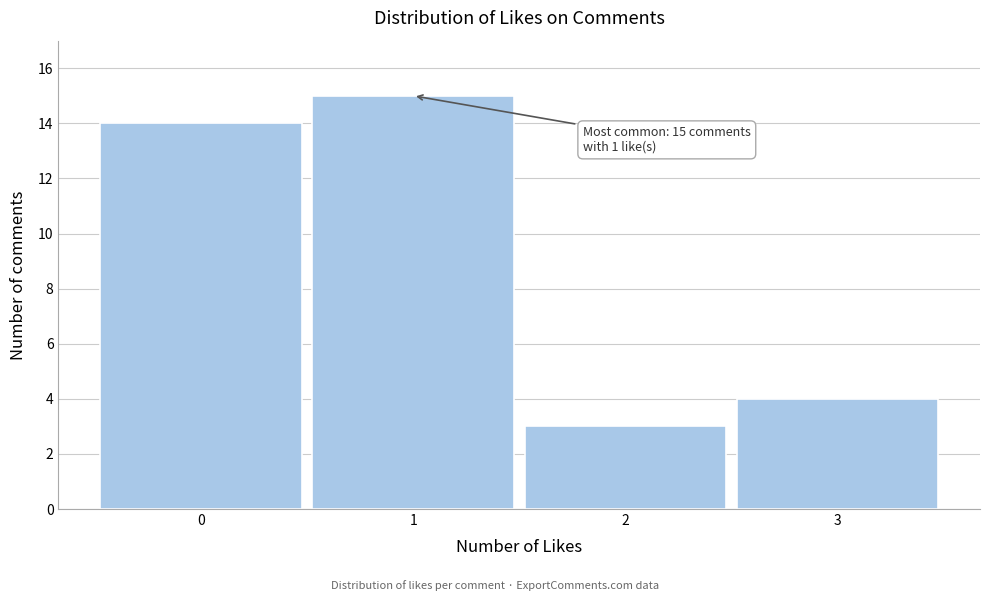

Over which range of the x-axis is the bar tallest?

0.5 to 1.5